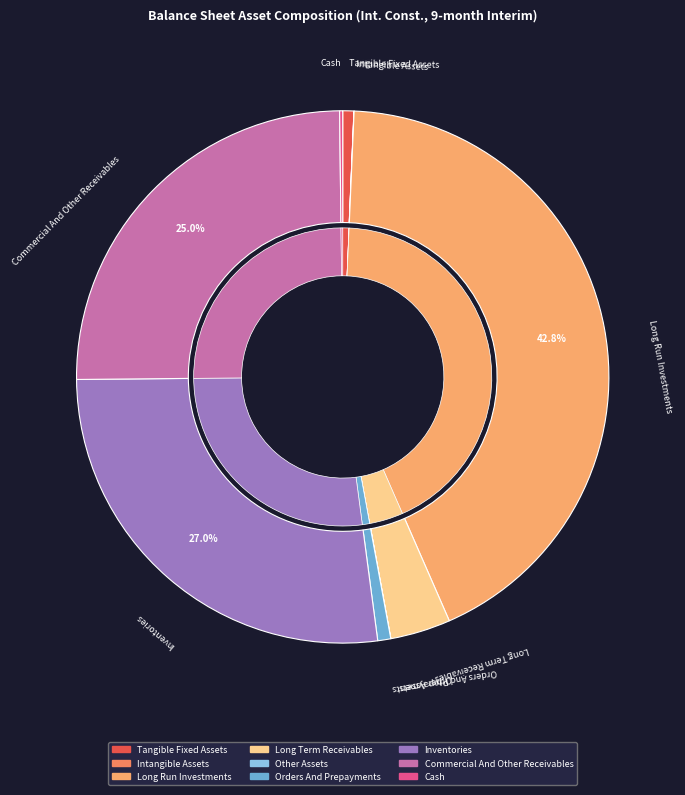

To the nearest percent, what is the difference between the long_term_receivables and long_run_investments slice percentages?

39%